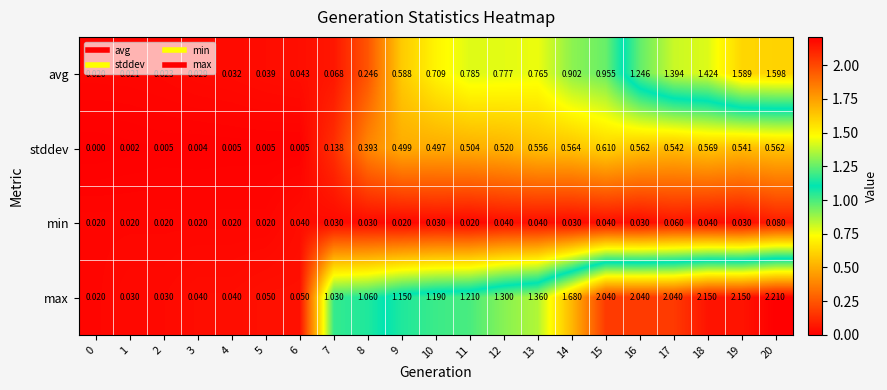

Is the value of max at 8 greater than the value of stddev at 11?

Yes